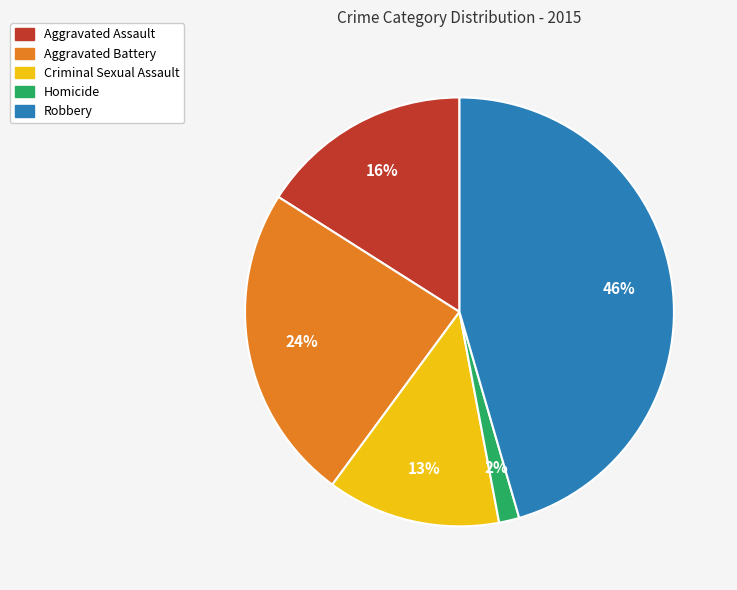

Which slice is the largest?

Robbery